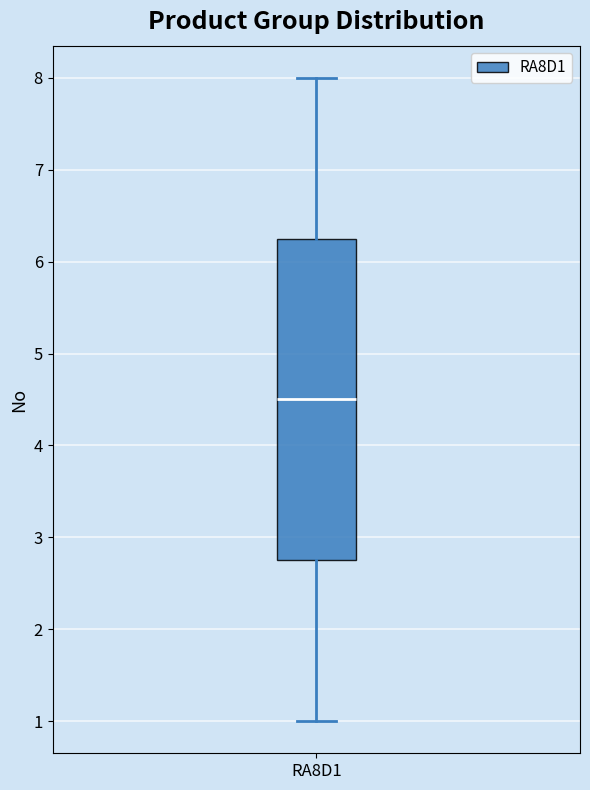

Transcribe this box plot: give where the median line is, the range the box spans, and where the two whiskers end, as read against the y-axis. The values are not printed on the chart, so give them approximately, as read against the axis.

median 4.5, box 2.8 to 6.3, whiskers 1.0 to 8.0